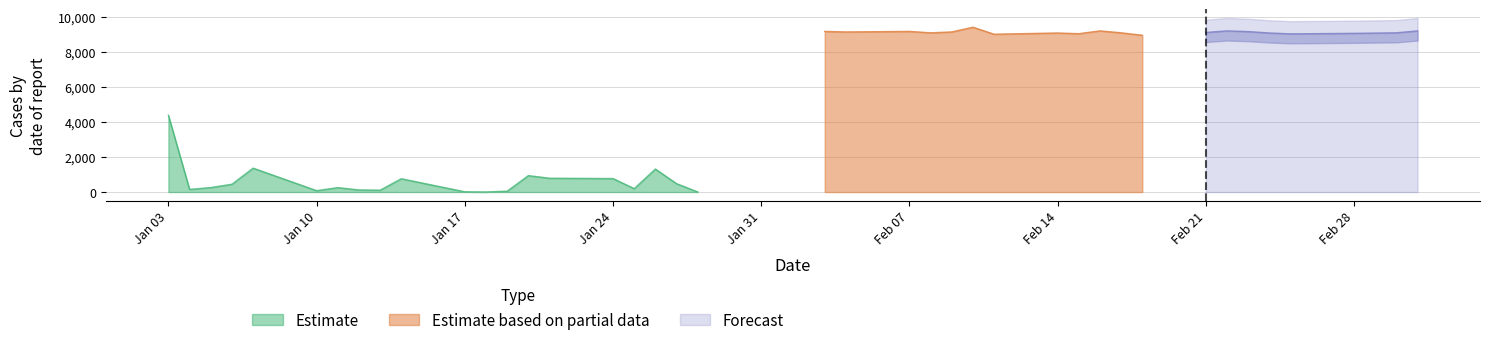

True or false: Forecast has a value of 3236 at 14.

False